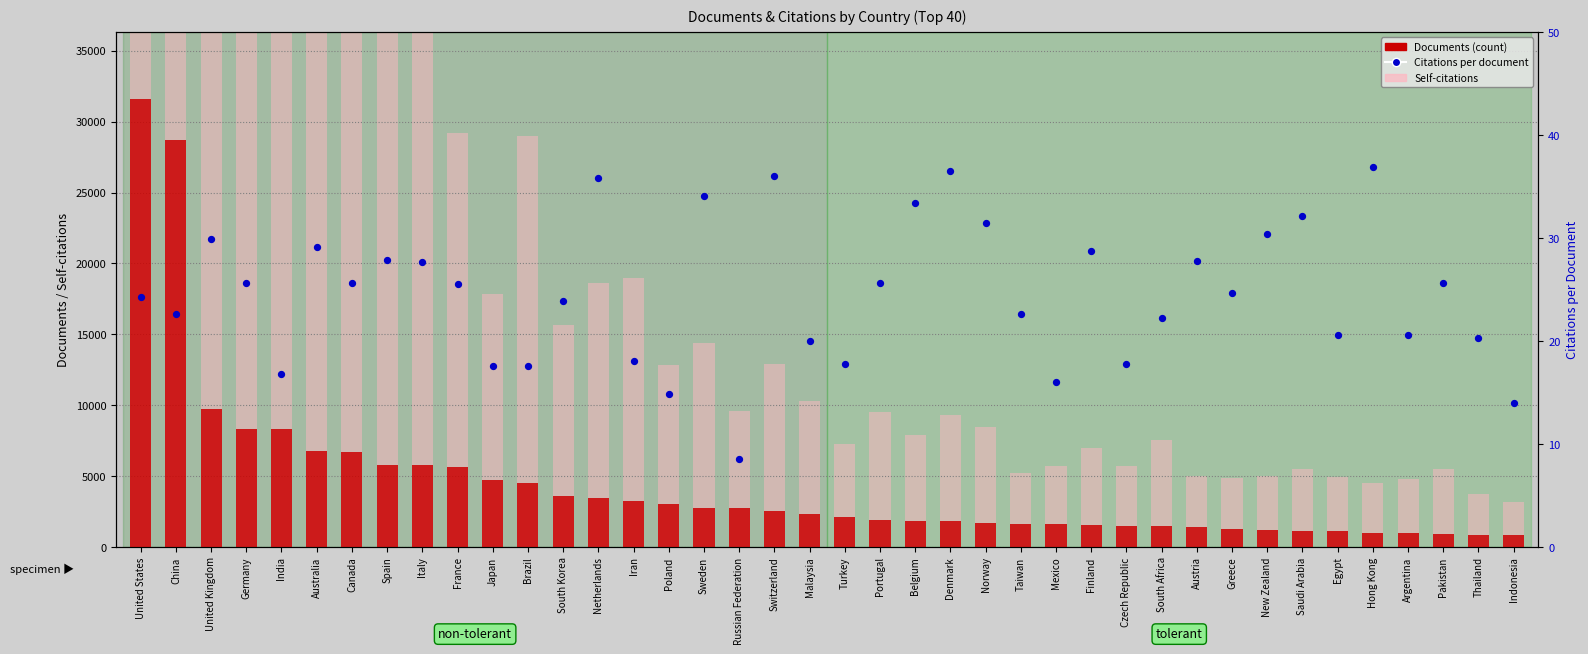

At how many categories does at least one series exceed 360466?

1